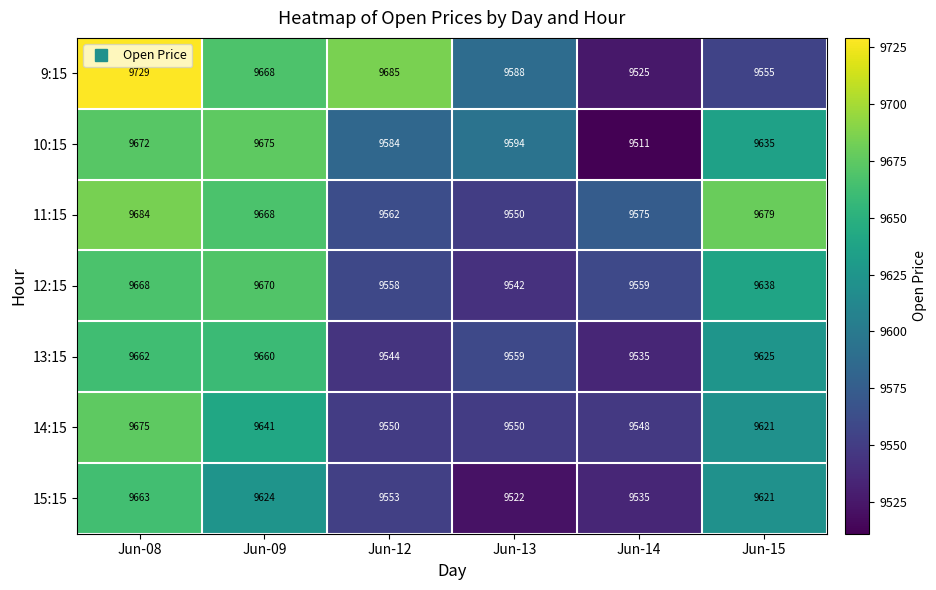

At which category is the sum across all series the highest?

Jun-08